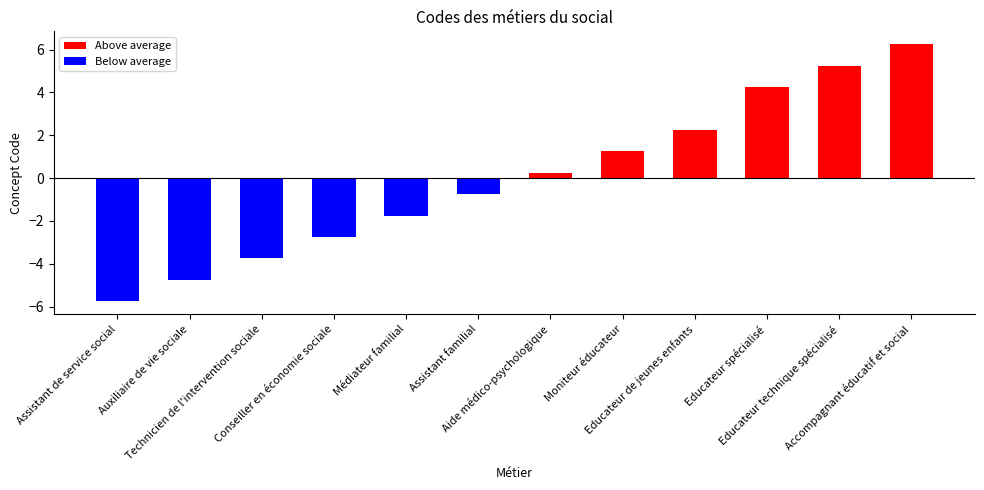

Rank the categories by Below average value from highest to lowest.

Aide médico-psychologique, Moniteur éducateur, Educateur de jeunes enfants, Educateur spécialisé, Educateur technique spécialisé, Accompagnant éducatif et social, Assistant familial, Médiateur familial, Conseiller en économie sociale, Technicien de l'intervention sociale, Auxiliaire de vie sociale, Assistant de service social